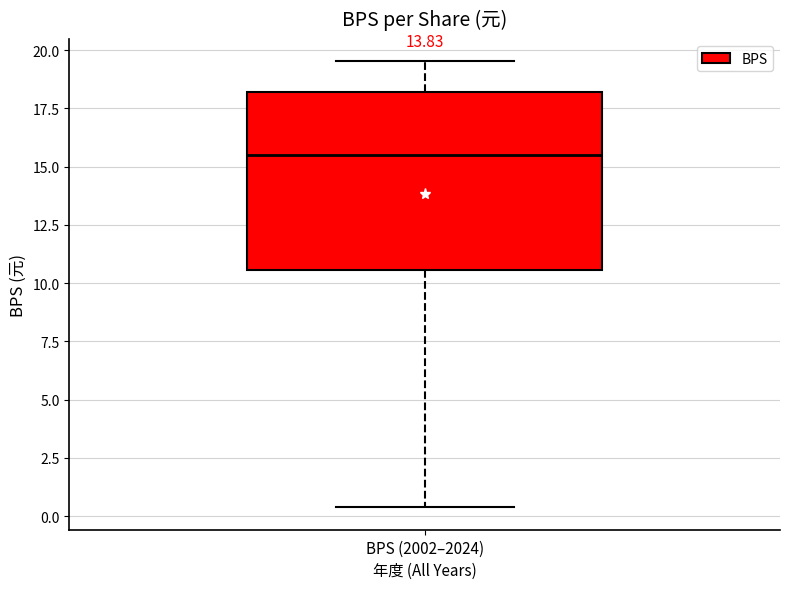

Transcribe this box plot: give where the median line is, the range the box spans, and where the two whiskers end, as read against the y-axis. The values are not printed on the chart, so give them approximately, as read against the axis.

median 15.5, box 10.5 to 18.0, whiskers 0.5 to 19.5